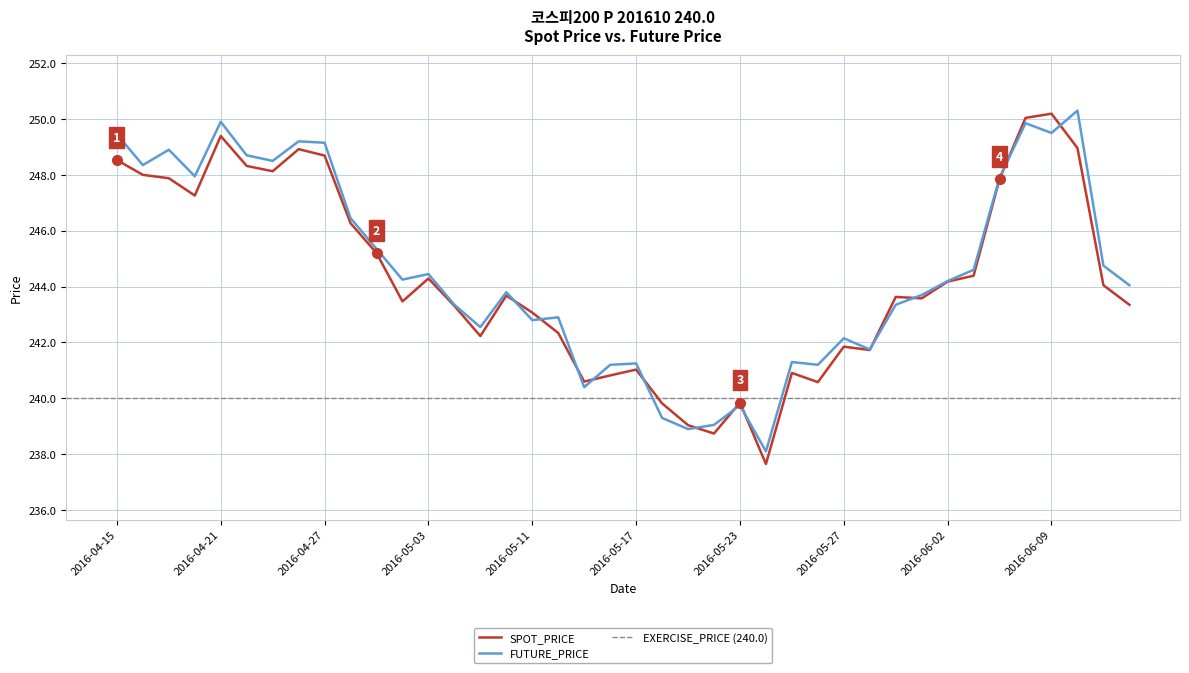

Where is SPOT_PRICE nearest to the value 243?

2016-05-11